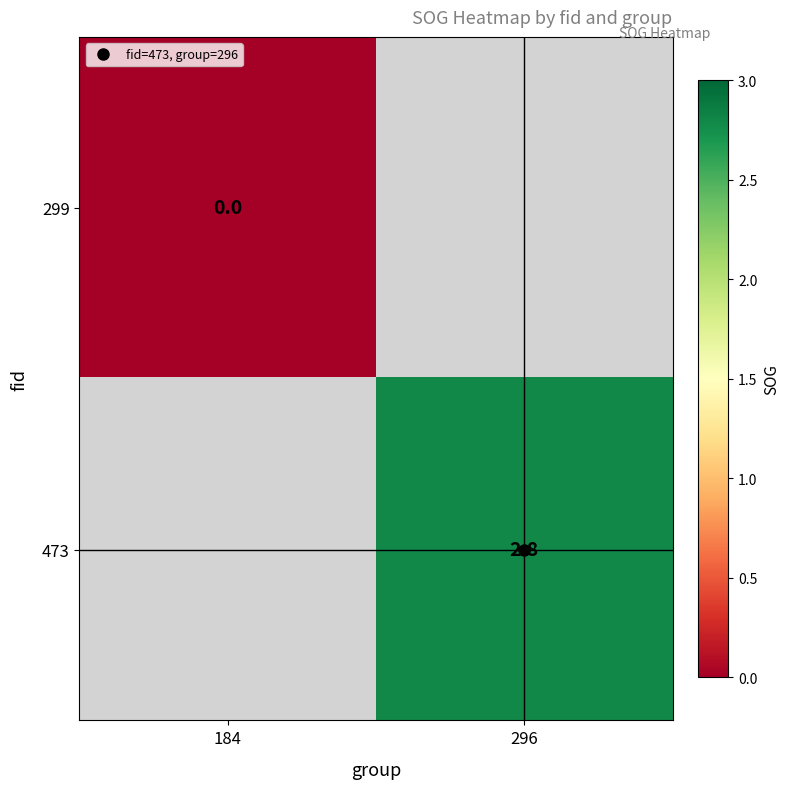

Which label corresponds to the largest value in the chart?

296